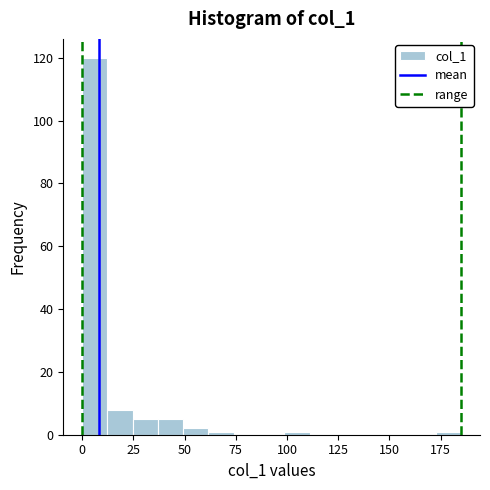

Read against the x-axis, roughly where is the centre of the tallest bar?

5